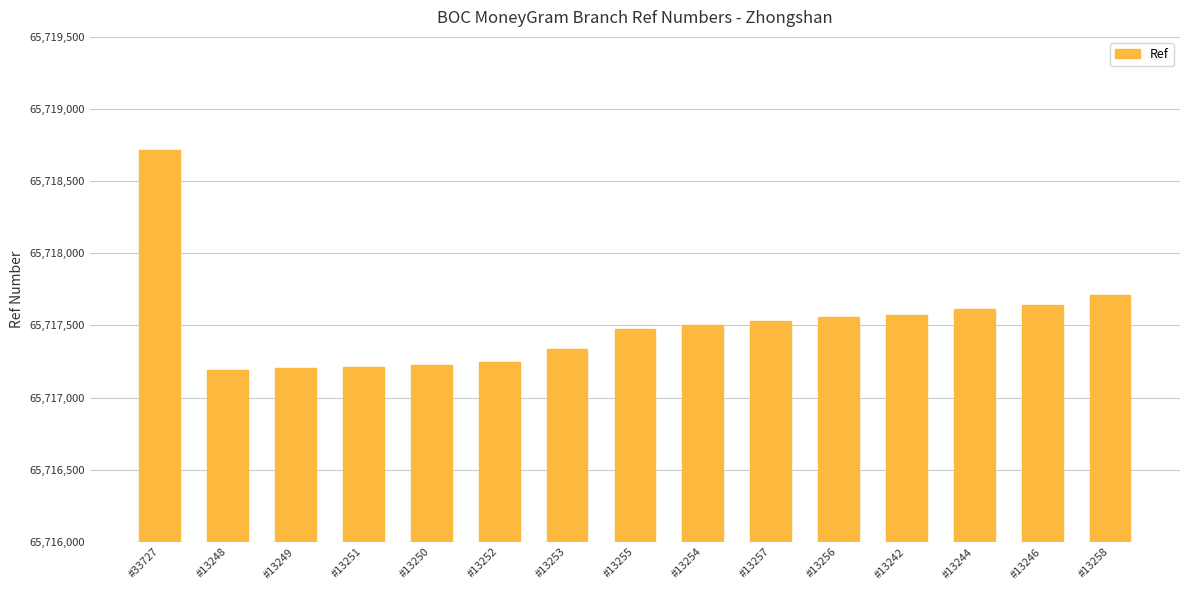

What is the average value?

65717516